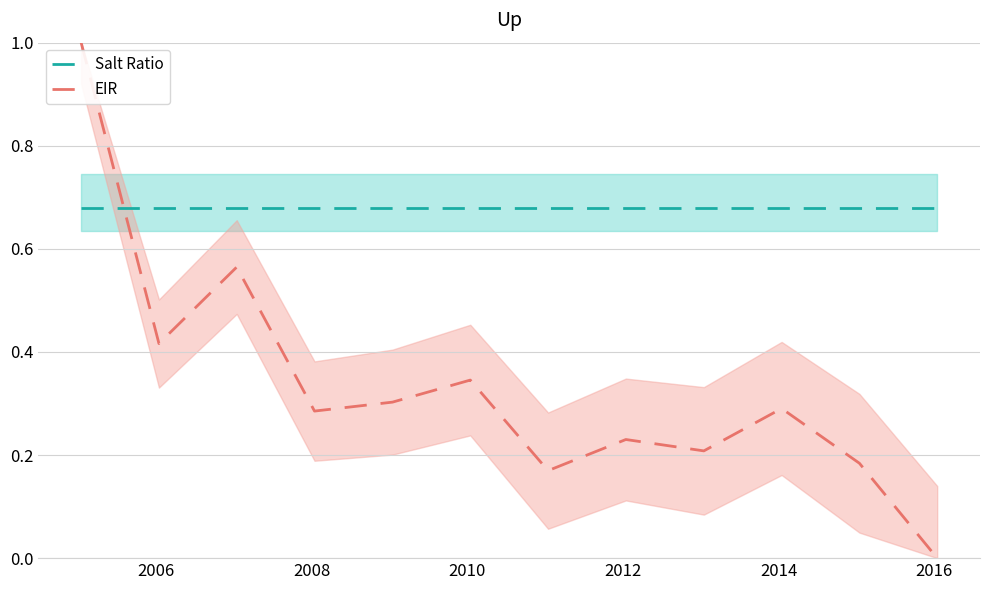

Which series has the widest spread of values?

EIR